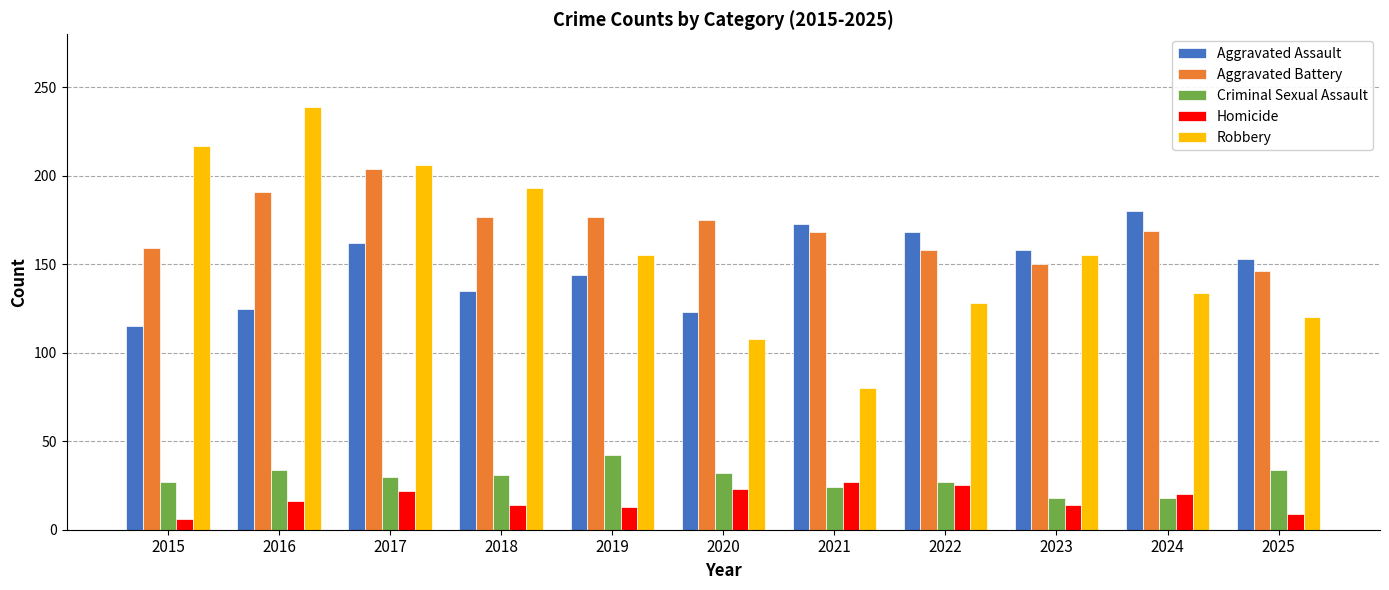

Which series has the widest spread of values?

Robbery